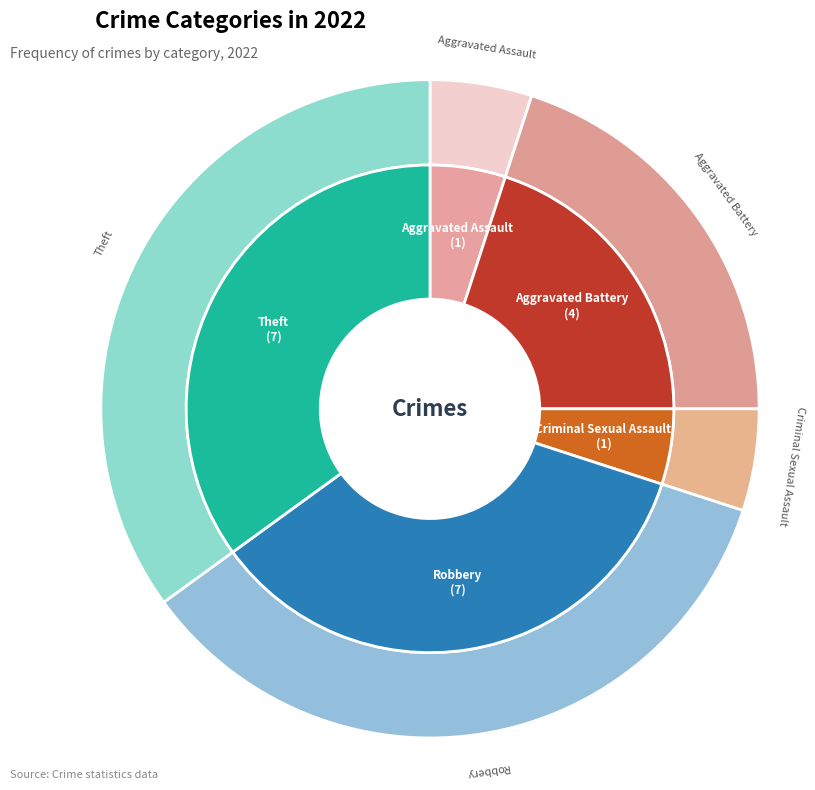

What percentage is NOT represented by Theft?

65.0%